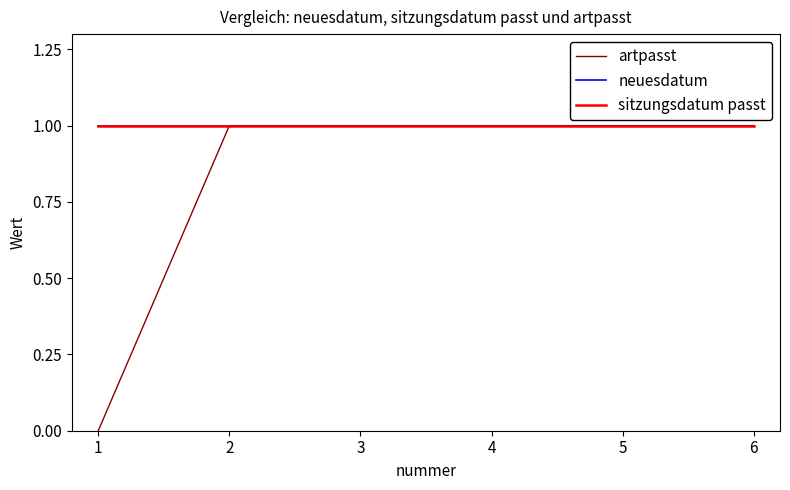

Does the chart display data point markers on the line(s)?

No